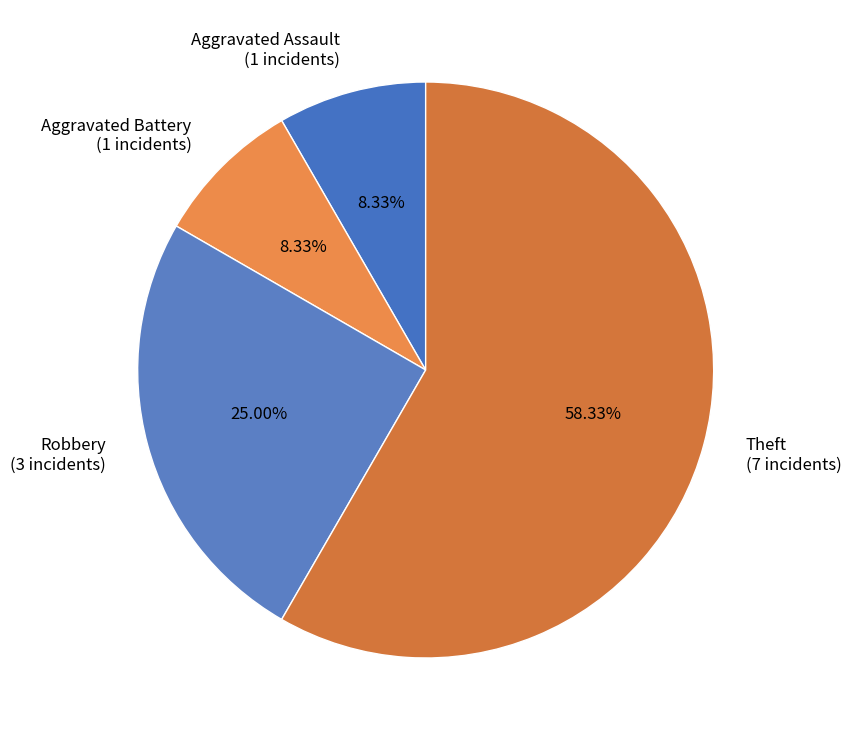

Which category accounts for the majority?

Theft